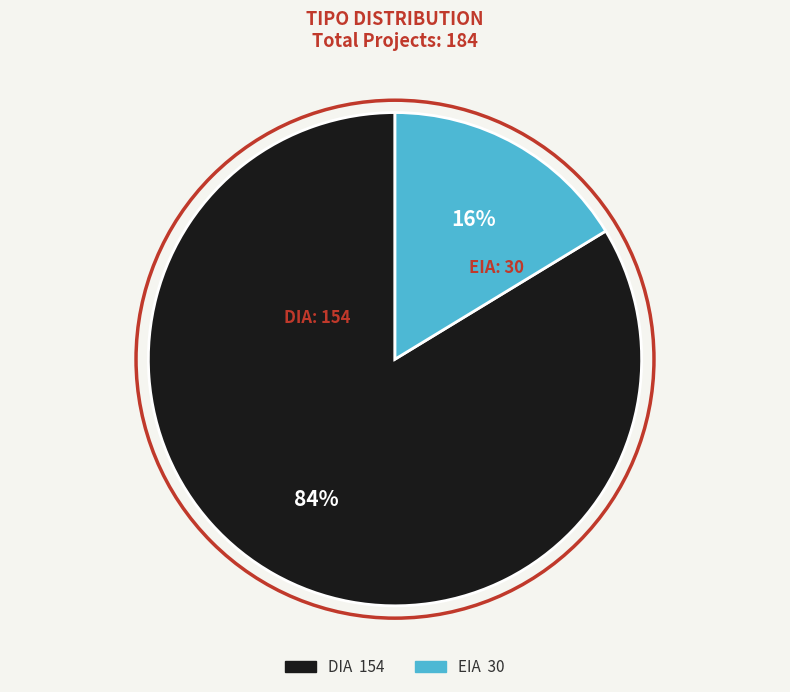

What is the largest slice in the pie chart?

DIA